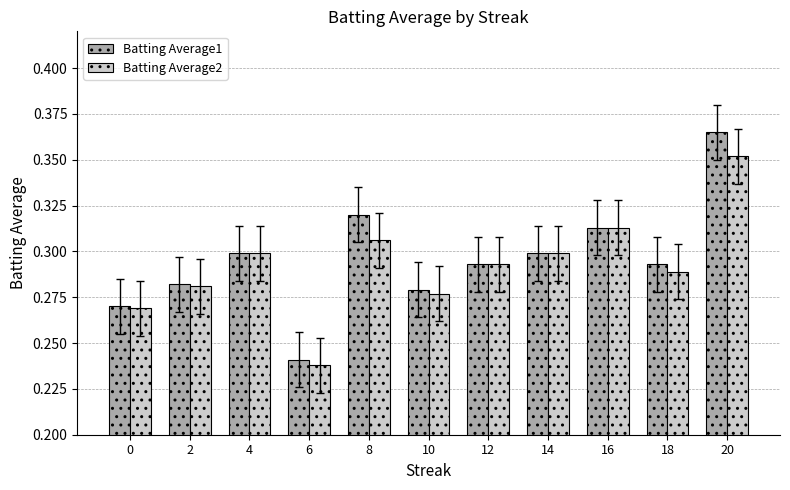

True or false: Batting Average1 has a value of 0.1 at 10.

False